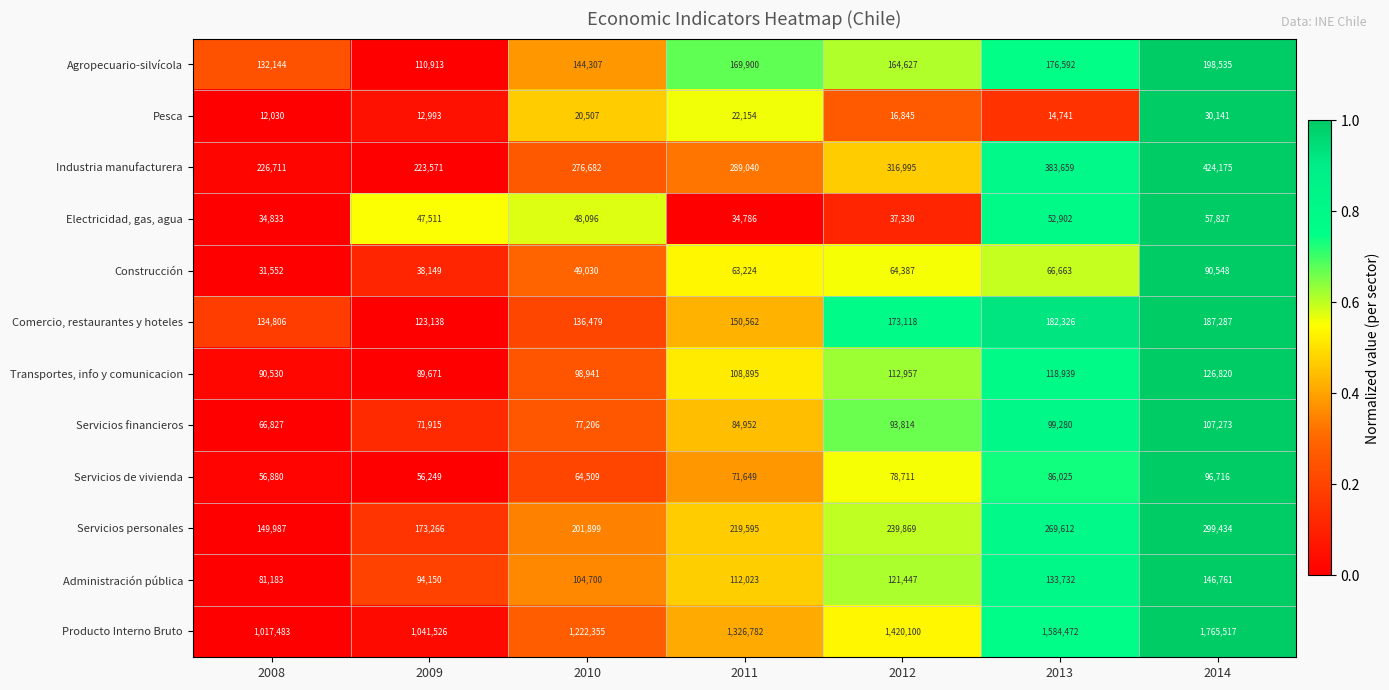

Which series changed the most between 2012 and 2013?

Producto Interno Bruto